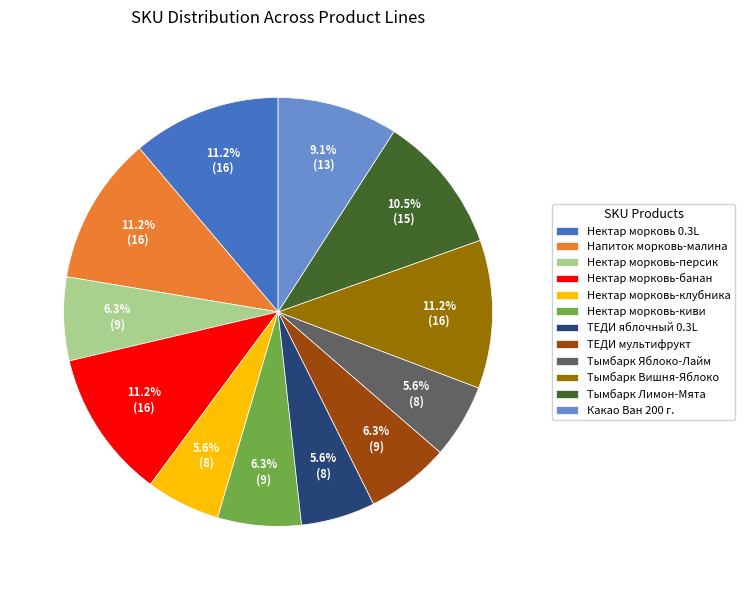

Between ТЕДИ яблочный 0.3L and Нектар морковь-персик, which is larger?

Нектар морковь-персик